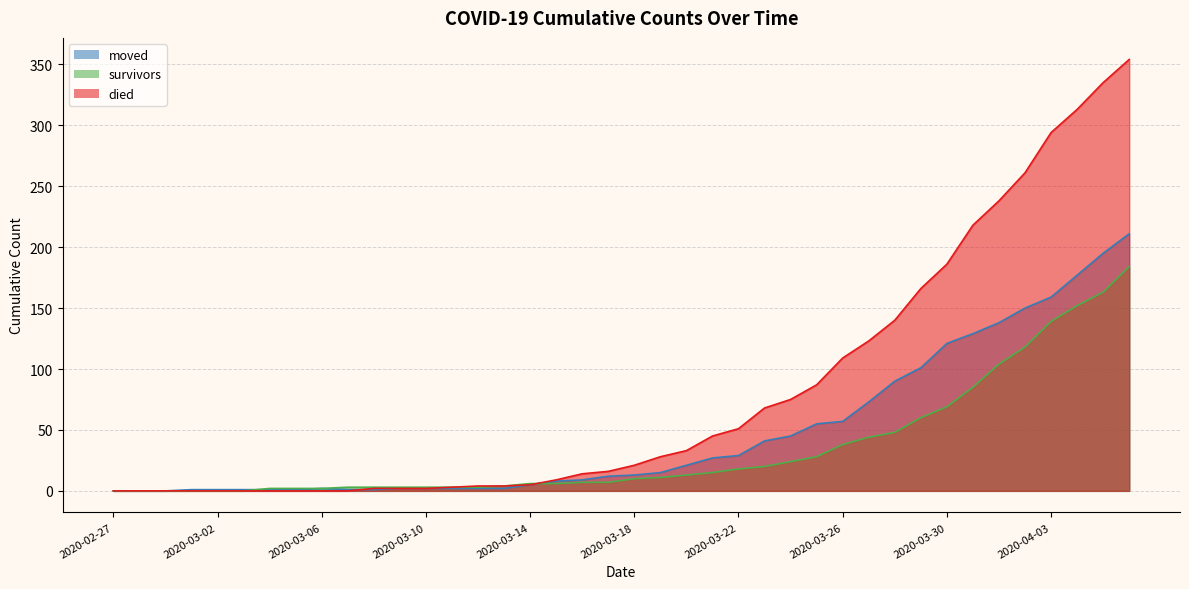

What is the difference between the highest and lowest values at 2020-03-23?

48